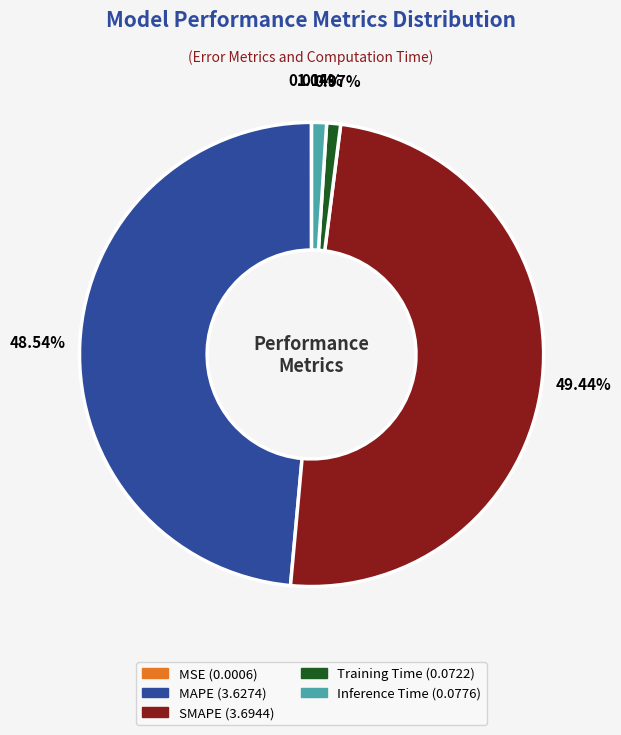

What is the largest slice in the pie chart?

SMAPE